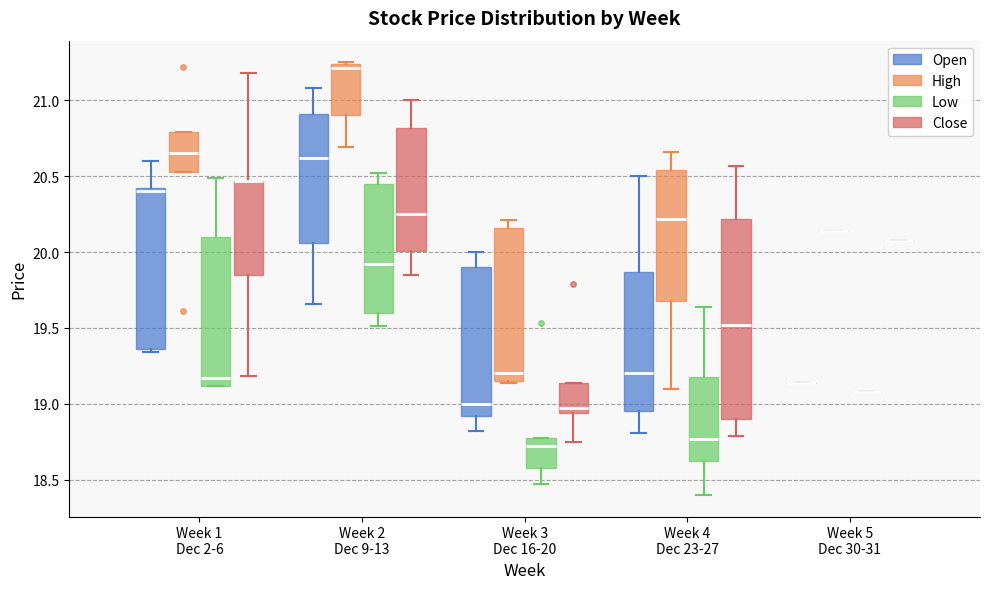

Reading left to right, transcribe this box plot: for each box, give where its median line is, the range the box spans, and where its two whiskers end, as read against the y-axis. The values are not printed on the chart, so give them approximately, as read against the axis.

Week 1 Dec 2-6 (Open): median 20.40 (just below the box's upper edge), box 19.35 to 20.40, whiskers 19.35 (just below the box's lower edge) to 20.60
Week 1 Dec 2-6 (High): median 20.65, box 20.55 to 20.80, whiskers 20.55 to 20.80
Week 1 Dec 2-6 (Low): median 19.15, box 19.10 to 20.10, whiskers 19.10 to 20.50
Week 1 Dec 2-6 (Close): median 20.45 (drawn on the box's upper edge), box 19.85 to 20.45, whiskers 19.20 to 21.20
Week 2 Dec 9-13 (Open): median 20.60, box 20.05 to 20.90, whiskers 19.65 to 21.10
Week 2 Dec 9-13 (High): median 21.20, box 20.90 to 21.25, whiskers 20.70 to 21.25
Week 2 Dec 9-13 (Low): median 19.90, box 19.60 to 20.45, whiskers 19.50 to 20.50
Week 2 Dec 9-13 (Close): median 20.25, box 20.00 to 20.80, whiskers 19.85 to 21.00
Week 3 Dec 16-20 (Open): median 19.00, box 18.90 to 19.90, whiskers 18.80 to 20.00
Week 3 Dec 16-20 (High): median 19.20, box 19.15 to 20.15, whiskers 19.15 to 20.20
Week 3 Dec 16-20 (Low): median 18.70, box 18.60 to 18.80, whiskers 18.45 to 18.80
Week 3 Dec 16-20 (Close): median 18.95 (just above the box's lower edge), box 18.95 to 19.15, whiskers 18.75 to 19.15
Week 4 Dec 23-27 (Open): median 19.20, box 18.95 to 19.85, whiskers 18.80 to 20.50
Week 4 Dec 23-27 (High): median 20.20, box 19.70 to 20.55, whiskers 19.10 to 20.65
Week 4 Dec 23-27 (Low): median 18.75, box 18.60 to 19.20, whiskers 18.40 to 19.65
Week 4 Dec 23-27 (Close): median 19.50, box 18.90 to 20.20, whiskers 18.80 to 20.55
Week 5 Dec 30-31 (Open): box collapsed to a line at 19.15, whiskers 19.15 to 19.15
Week 5 Dec 30-31 (High): box collapsed to a line at 20.15, whiskers 20.15 to 20.15
Week 5 Dec 30-31 (Low): box collapsed to a line at 19.10, whiskers 19.10 to 19.10
Week 5 Dec 30-31 (Close): box collapsed to a line at 20.05, whiskers 20.05 to 20.05